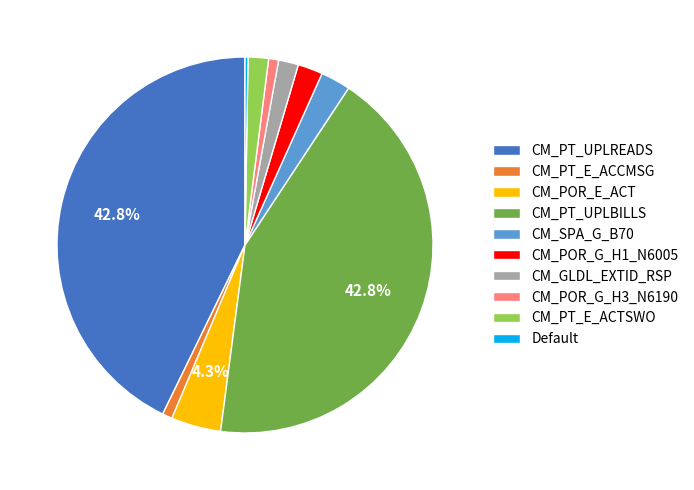

Combined, do CM_POR_G_H1_N6005 and CM_SPA_G_B70 account for over 50%?

No